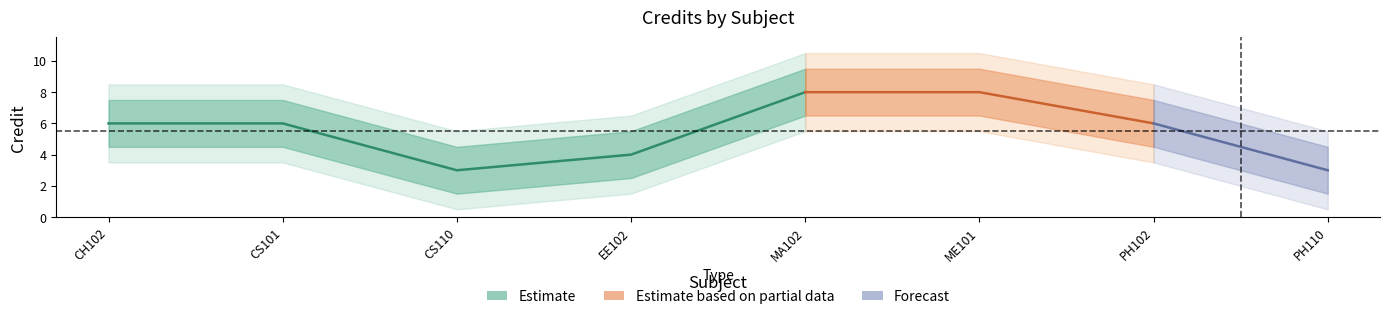

Where does the data first go above 6?

5